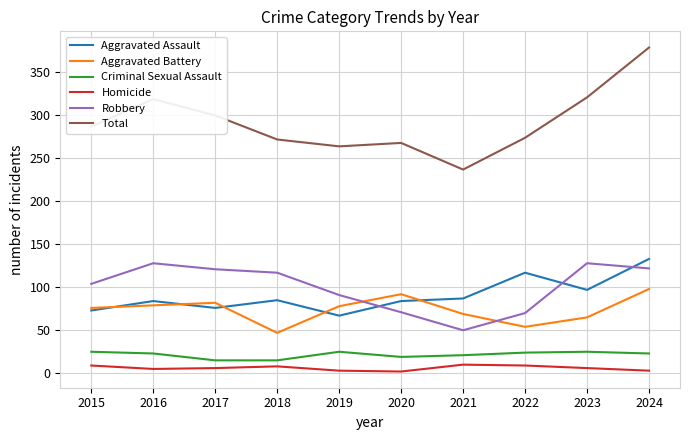

What is the greatest value displayed?

379